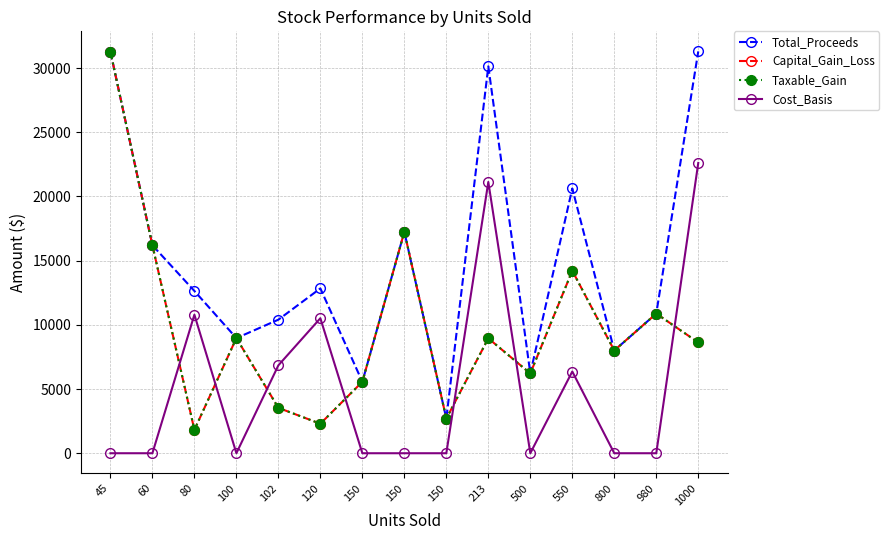

At which category does Total_Proceeds reach its first local valley?

100